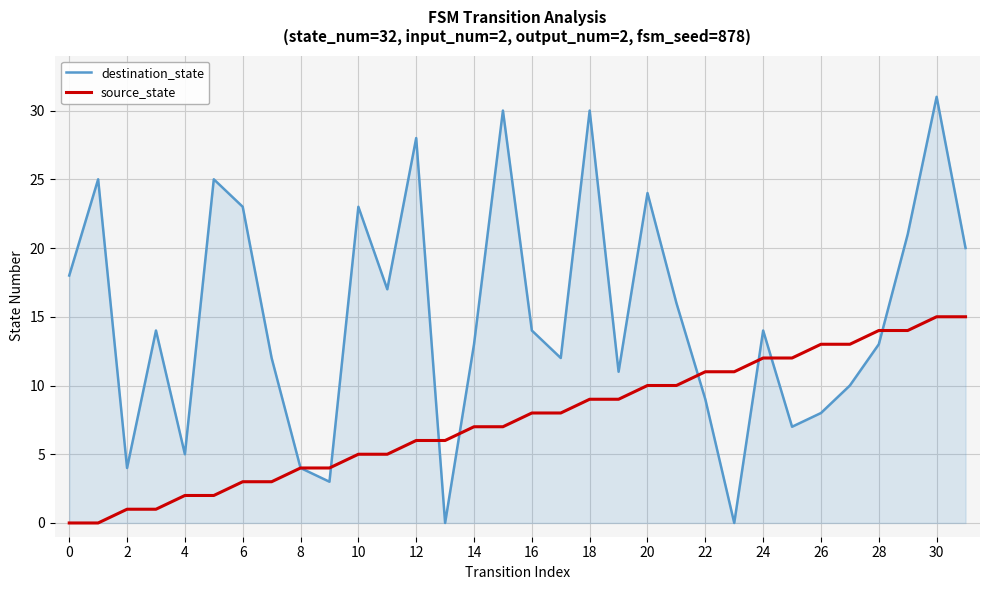

Which series has the largest range (max minus min)?

destination_state